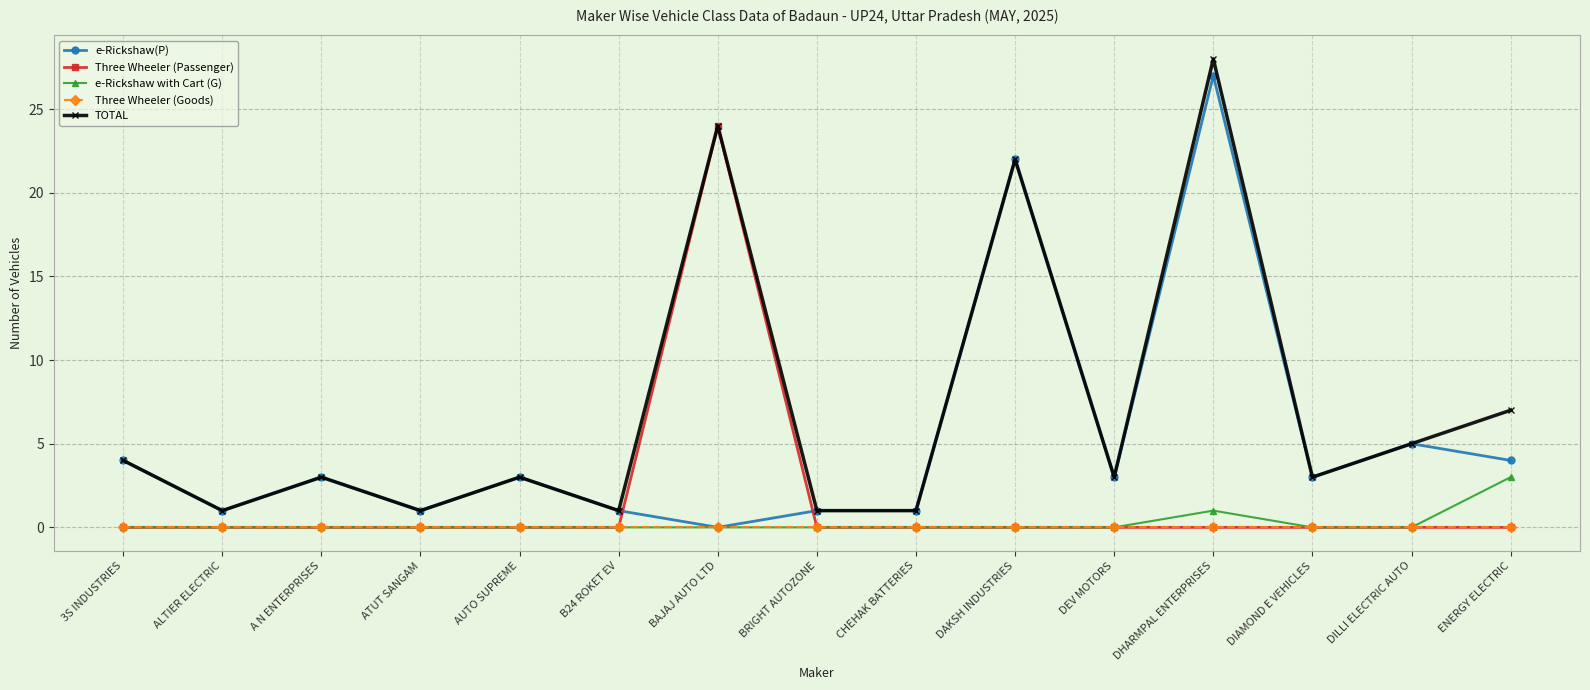

Between DHARMPAL ENTERPRISES and DILLI ELECTRIC AUTO, which series saw the biggest shift?

TOTAL